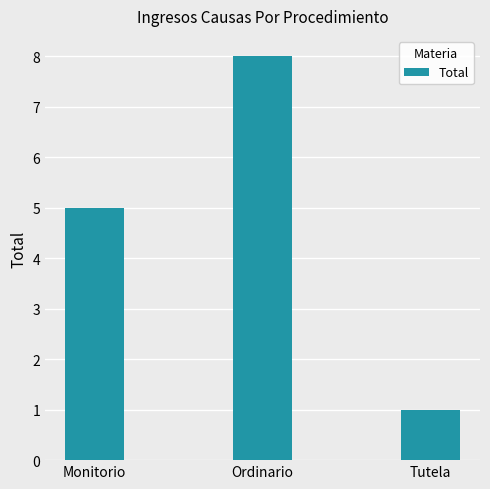

The value at Ordinario is 8. True or false?

True